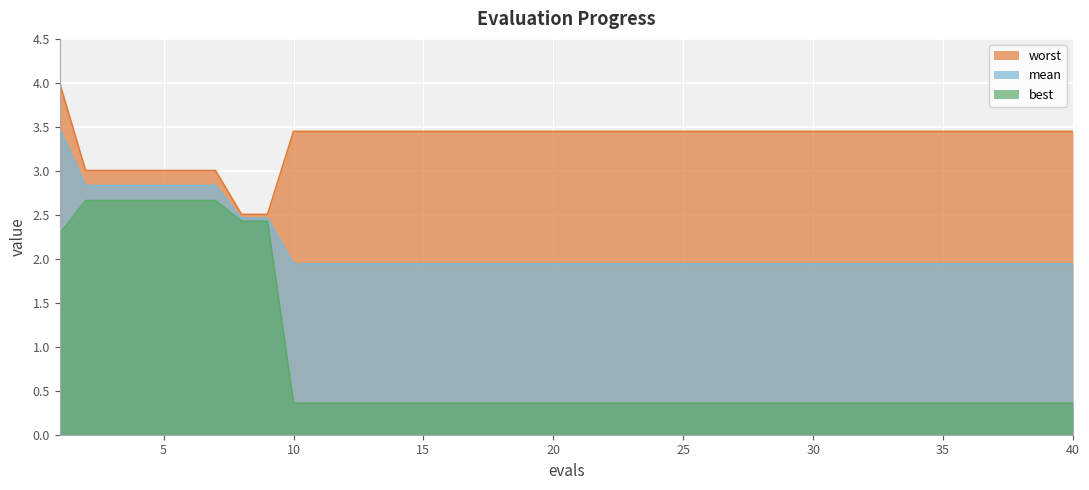

Does the chart display data point markers on the line(s)?

No